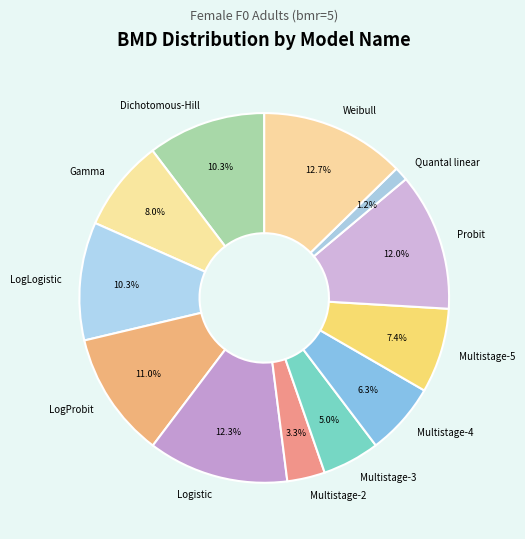

To the nearest percent, what percentage of the pie is Gamma?

8%